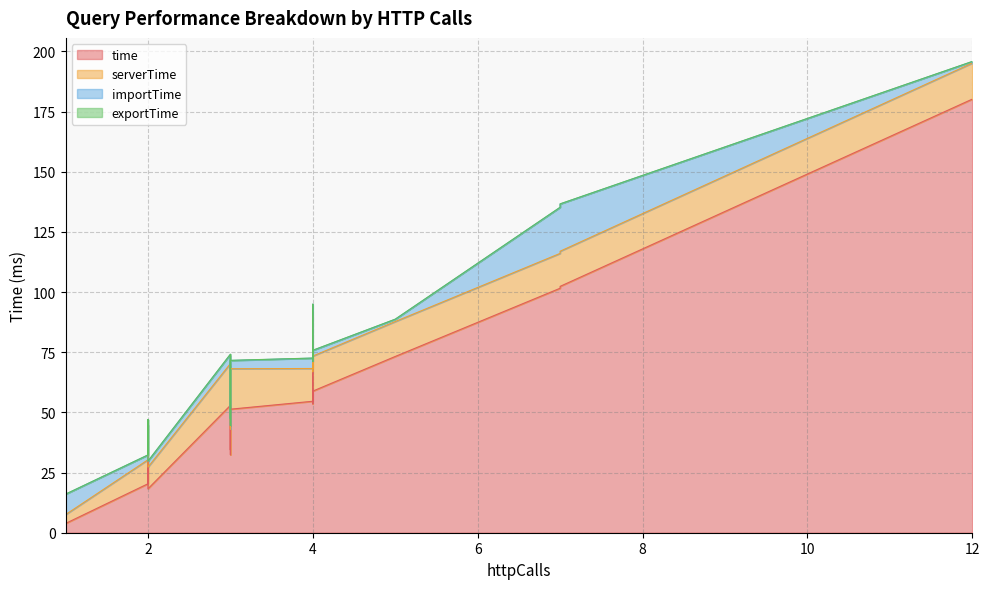

What is the greatest value displayed?

180.2